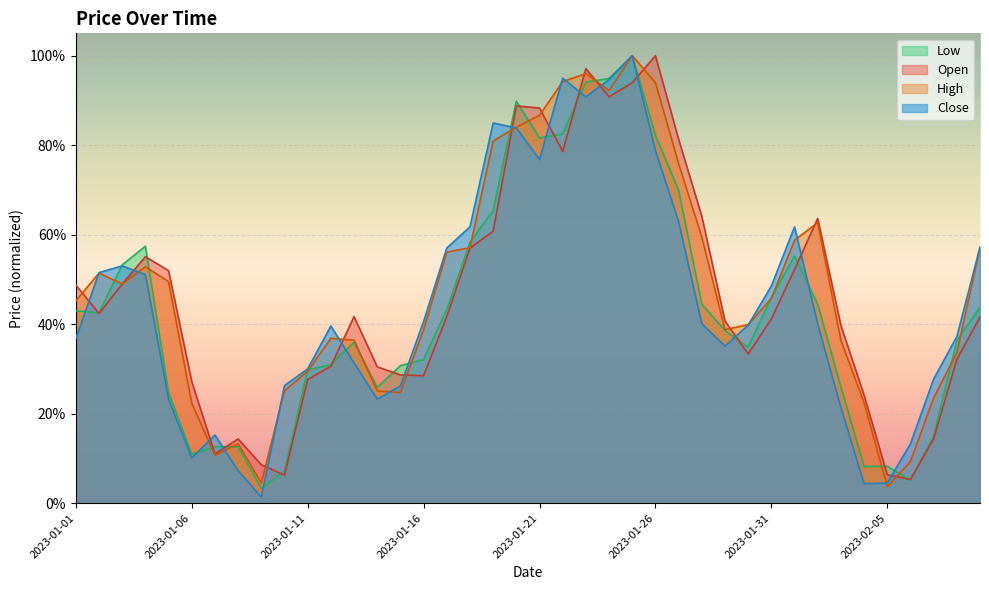

What is the difference between the second highest and second lowest values in the Low series?

0.9